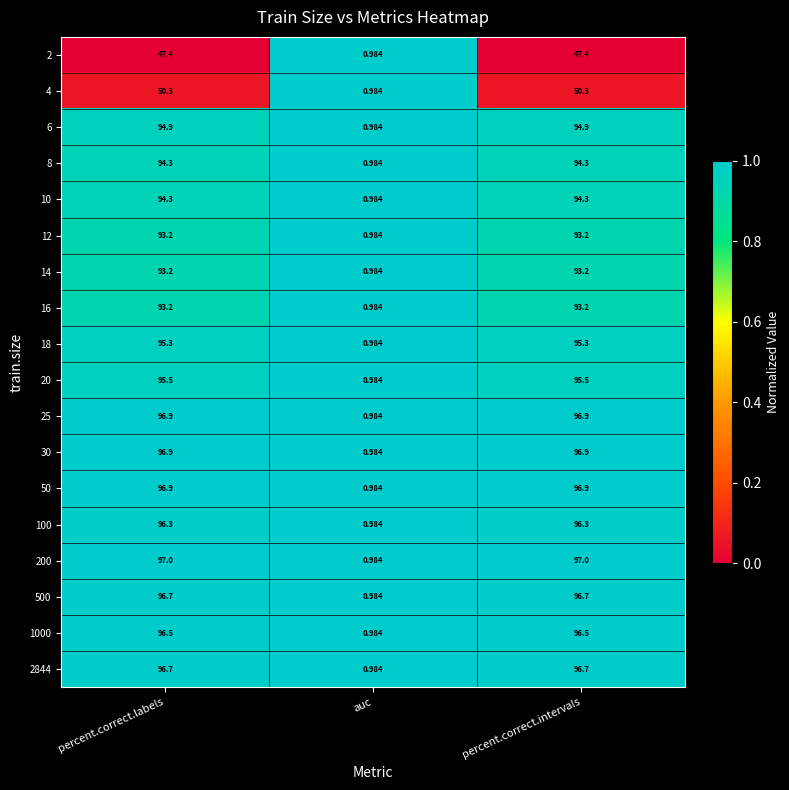

Count the number of categories in the chart.

3